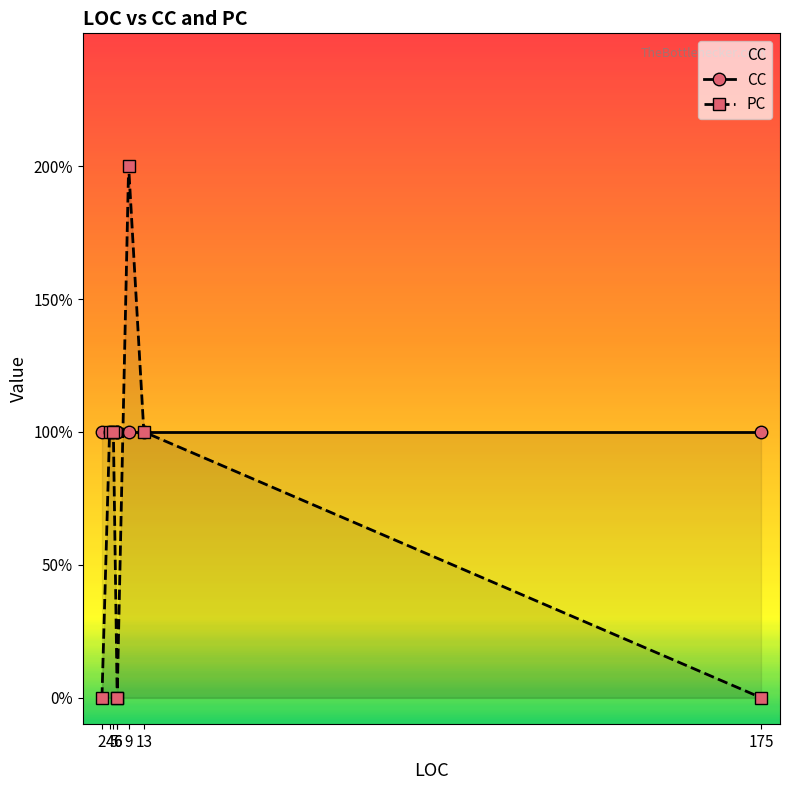

How many values in the PC series exceed 1?

1